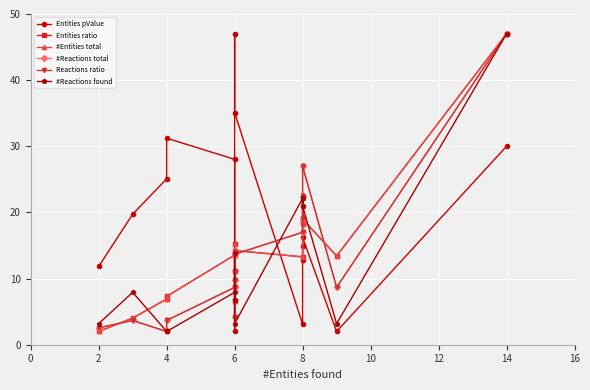

What is the sum of all #Reactions total values?

198.3